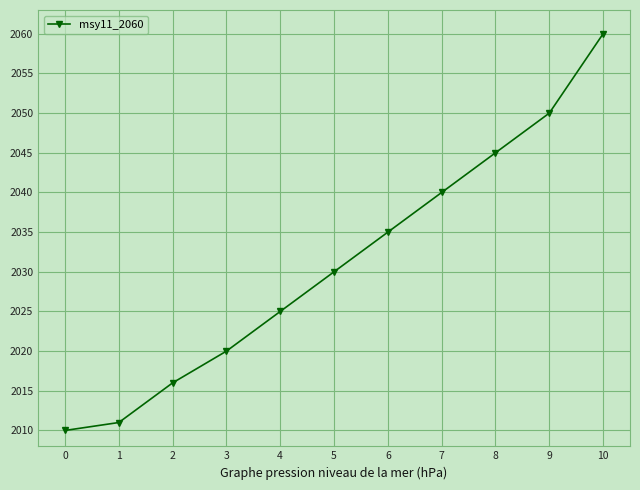

Reading left to right, what are all the values shown in this chart?

2010	2011	2016	2020	2025	2030	2035	2040	2045	2050	2060